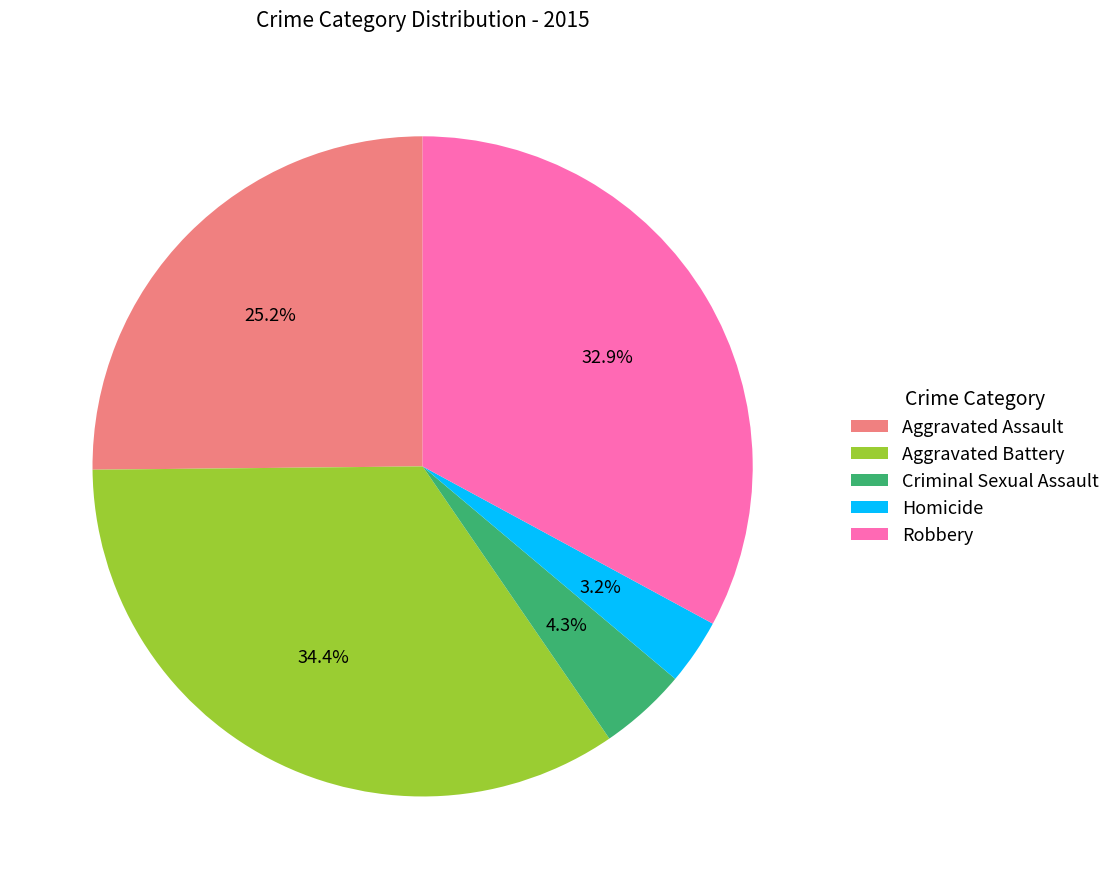

Which category has the biggest portion of the pie?

Aggravated Battery